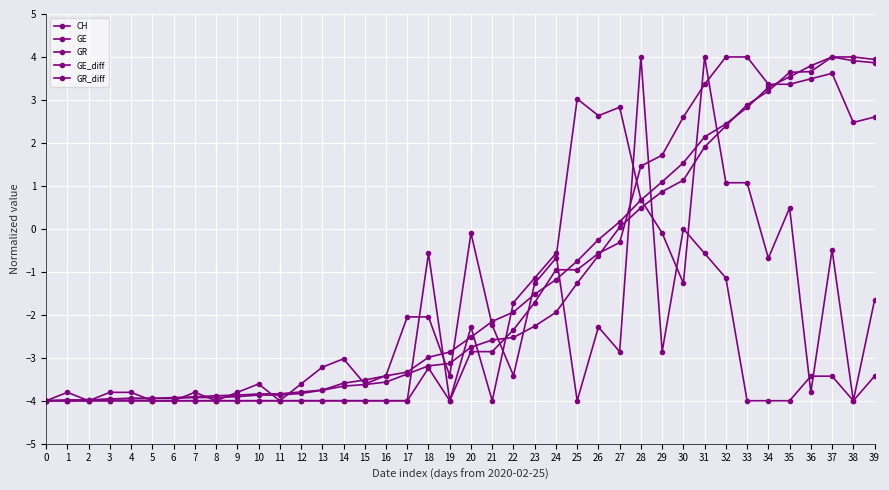

What is the difference between the highest and lowest values at 25?

7.0